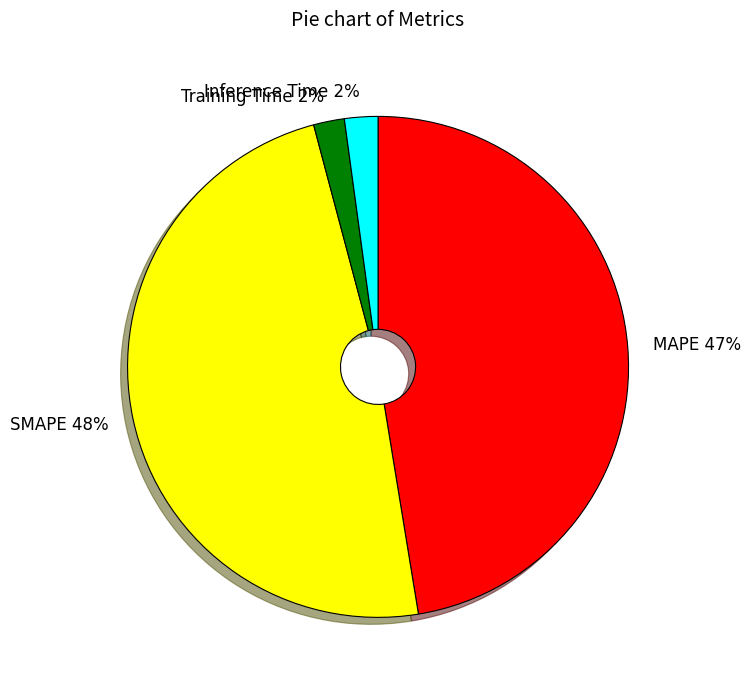

Which has a higher value, Training Time or SMAPE?

SMAPE